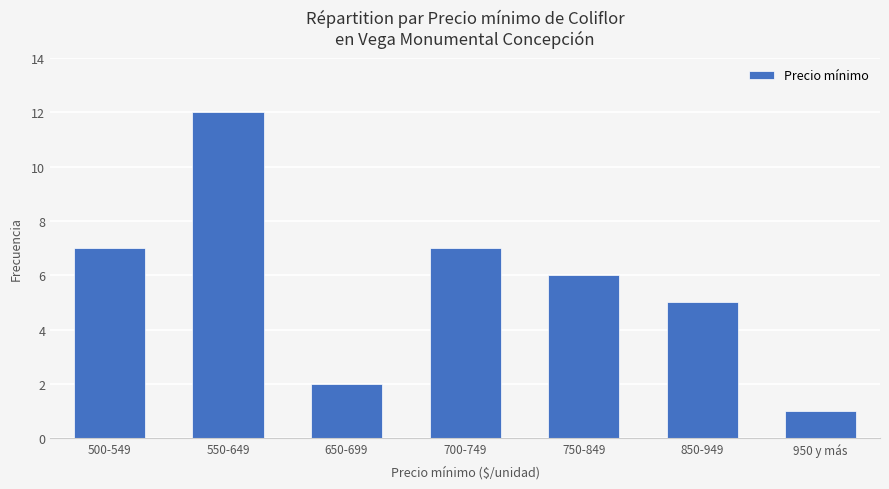

Reading left to right, what are all the values shown in this chart?

500-549=7	550-649=12	650-699=2	700-749=7	750-849=6	850-949=5	950 y más=1